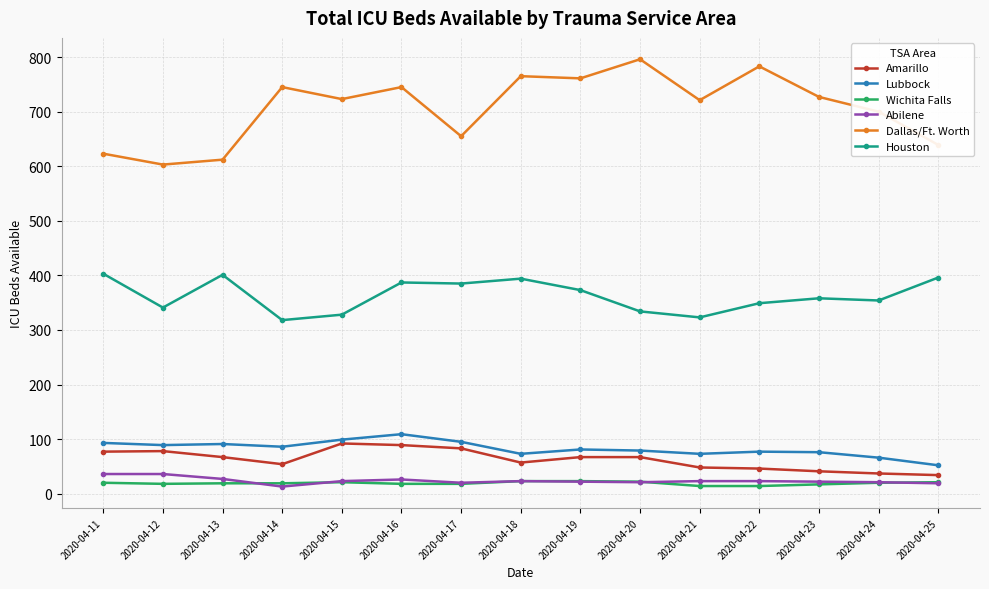

What is the minimum value for Amarillo?

34